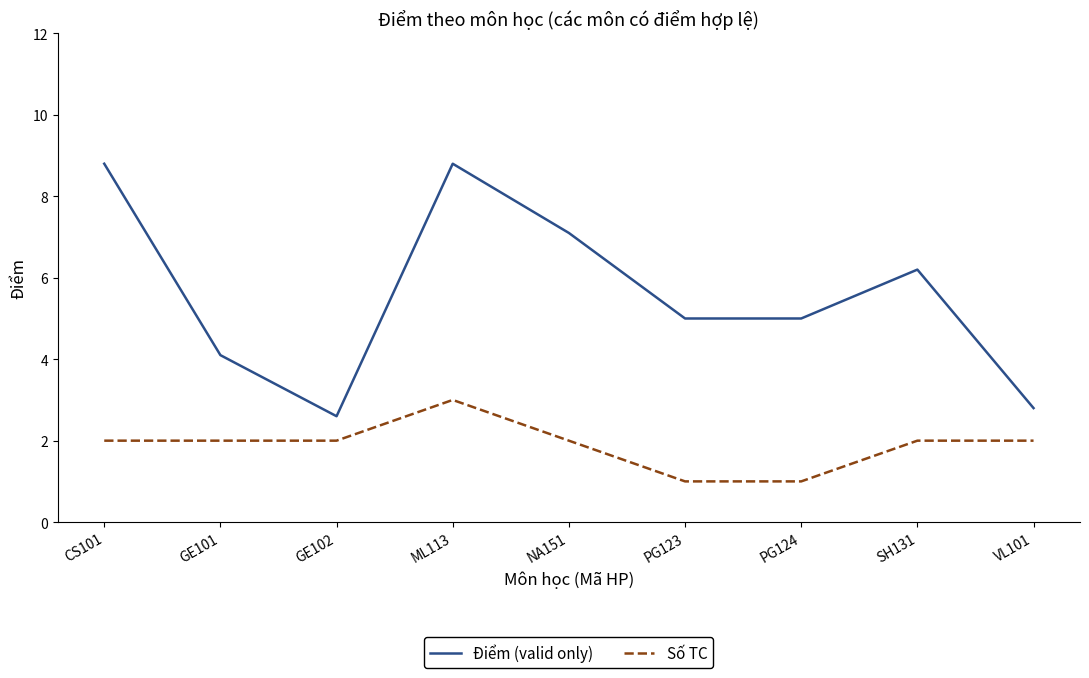

What is the difference between the highest and lowest values at GE101?

2.1